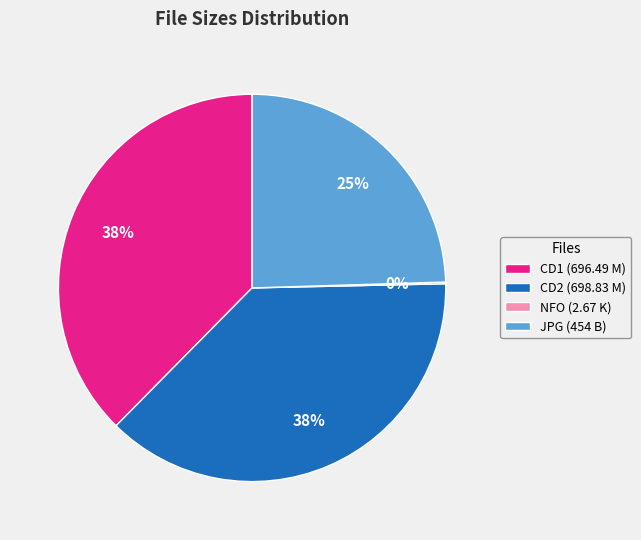

What is the ratio of the value at CD1 (696.49 M) to the value at CD2 (698.83 M)?

1.0